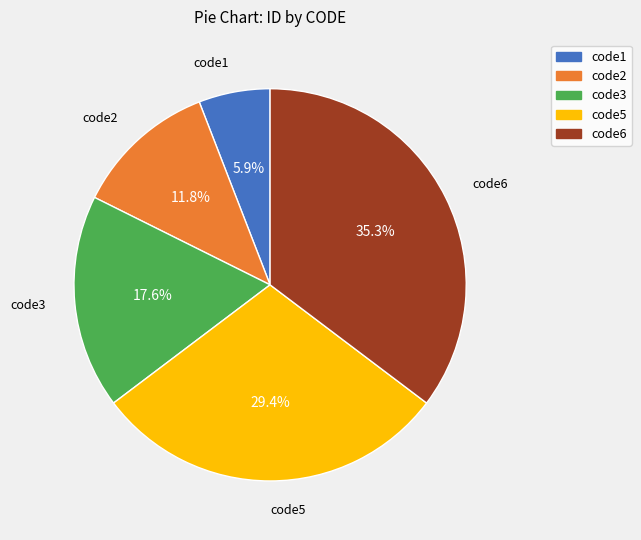

Does code5 account for over 50% of the chart?

No